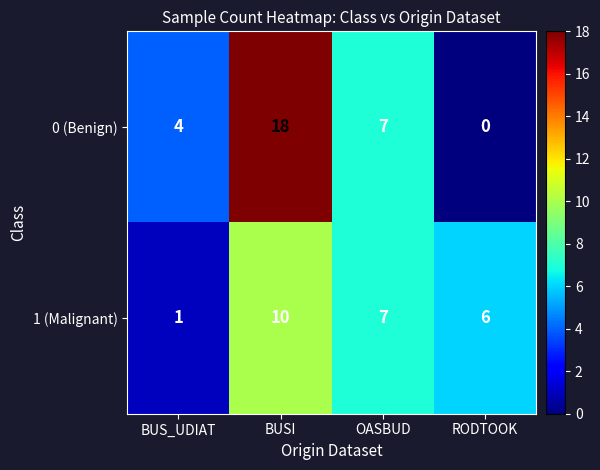

Count the 1 (Malignant) values in the range 6 to 10.

3